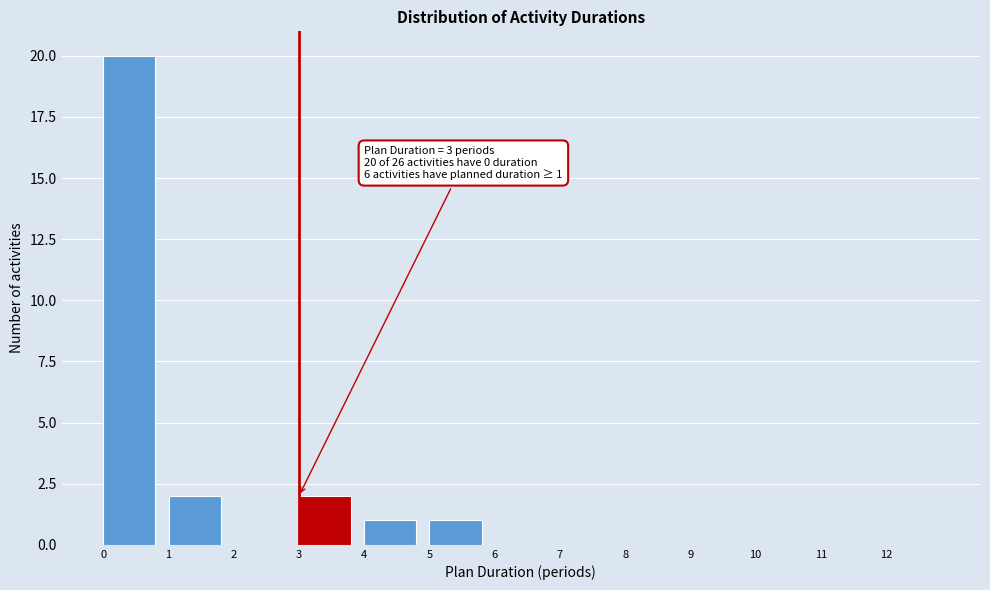

Over which range of the x-axis is the bar tallest?

0 to 1